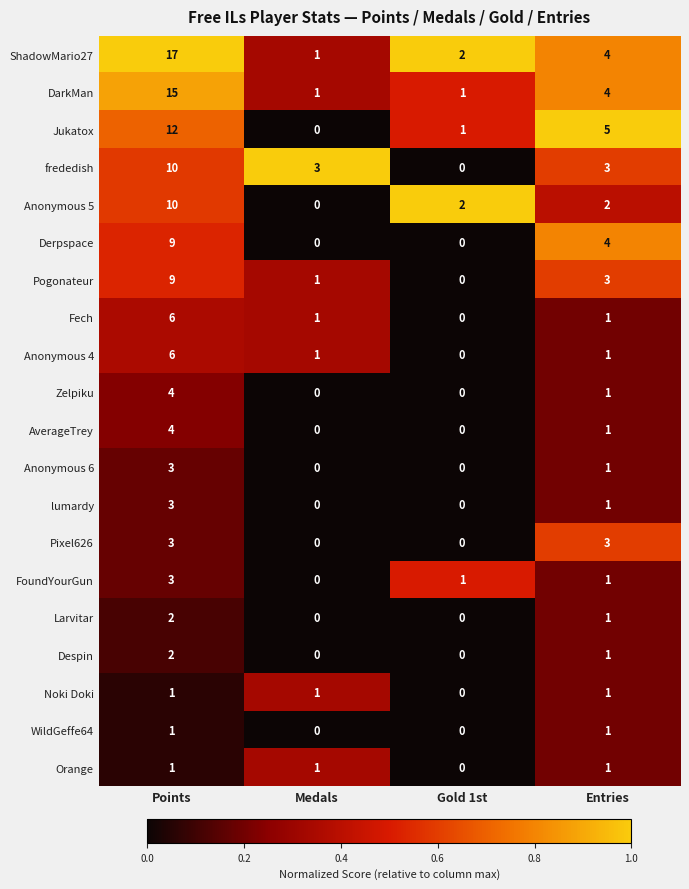

The value of Anonymous 6 at Entries is 1. True or false?

True